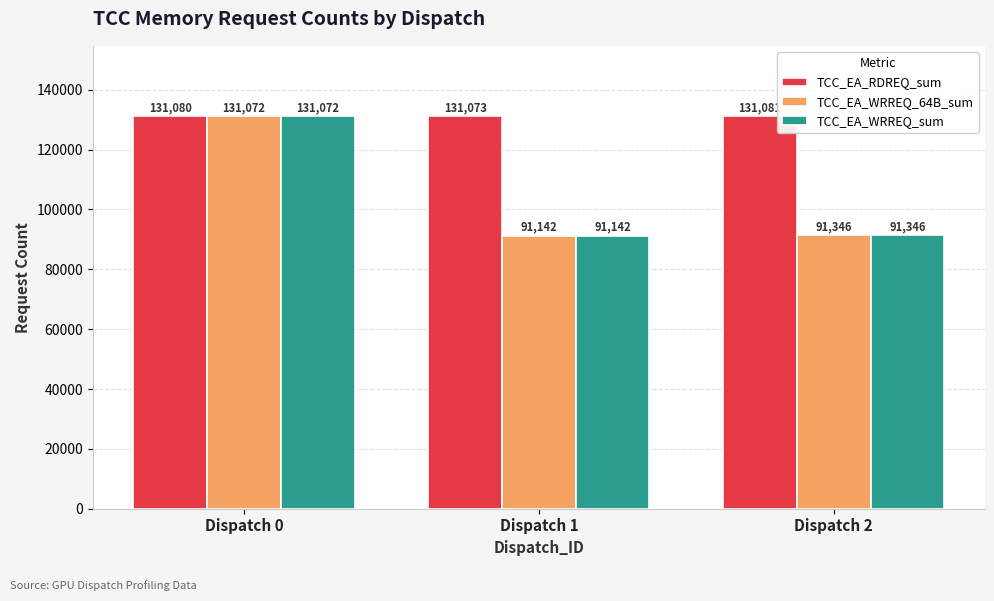

What is the value of the TCC_EA_RDREQ_sum bar at the 1st from the left?

131080